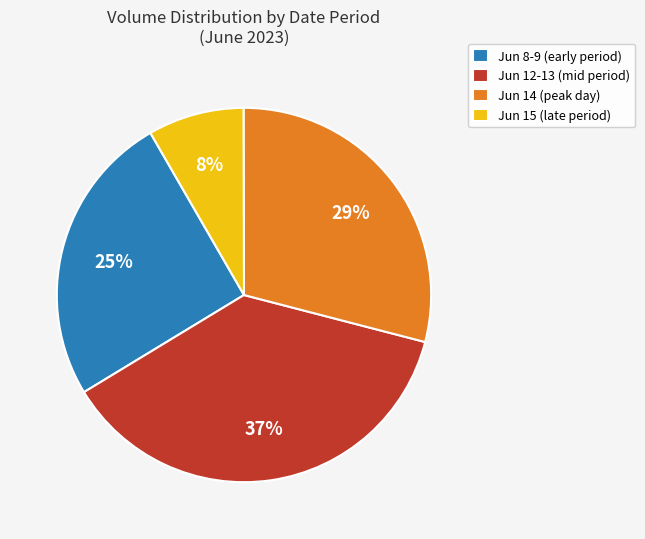

Between Jun 15 (late period) and Jun 8-9 (early period), which is larger?

Jun 8-9 (early period)